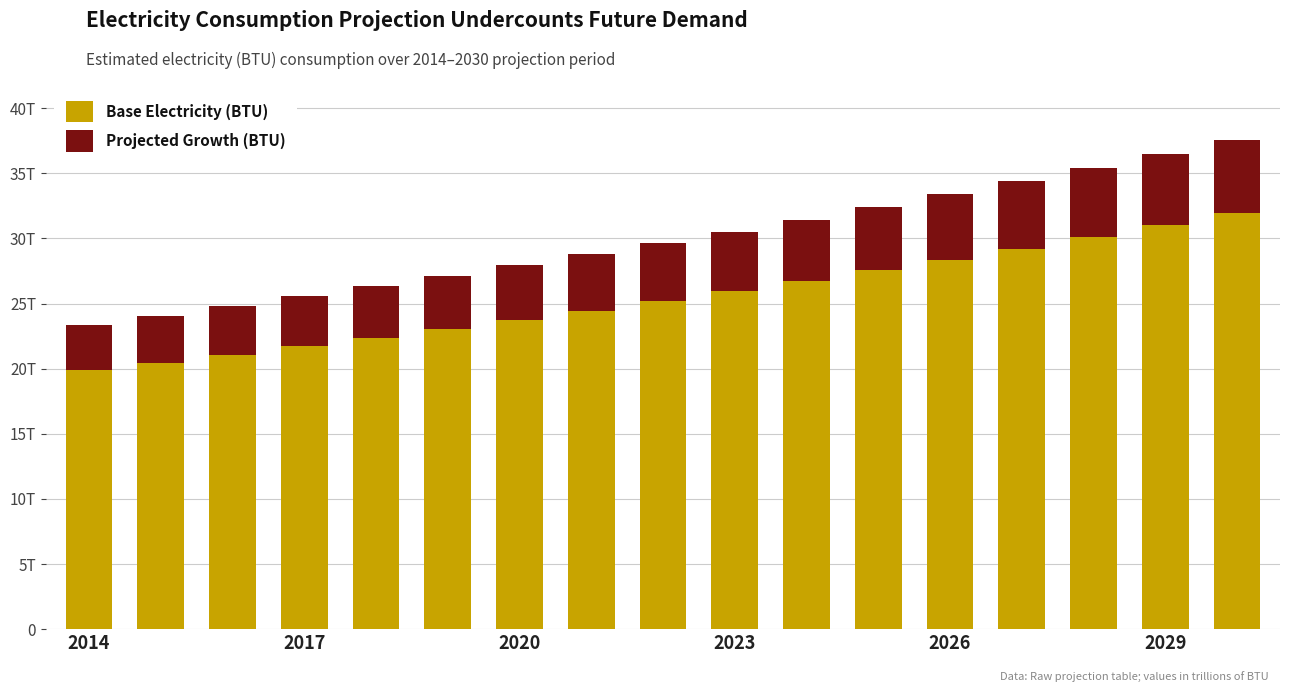

At how many categories does at least one series exceed 26?

7